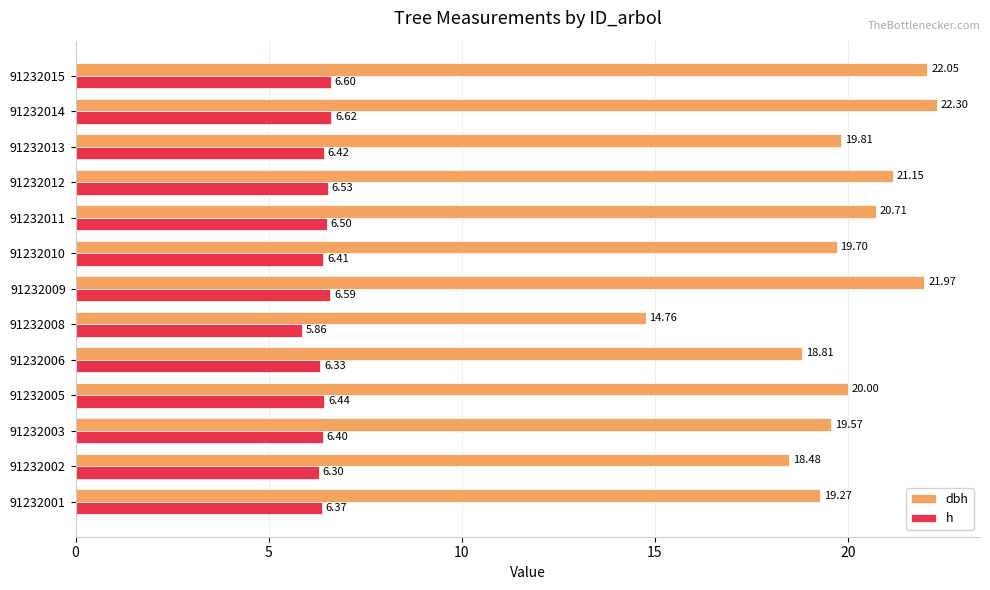

At which category is the sum across all series the highest?

91232014